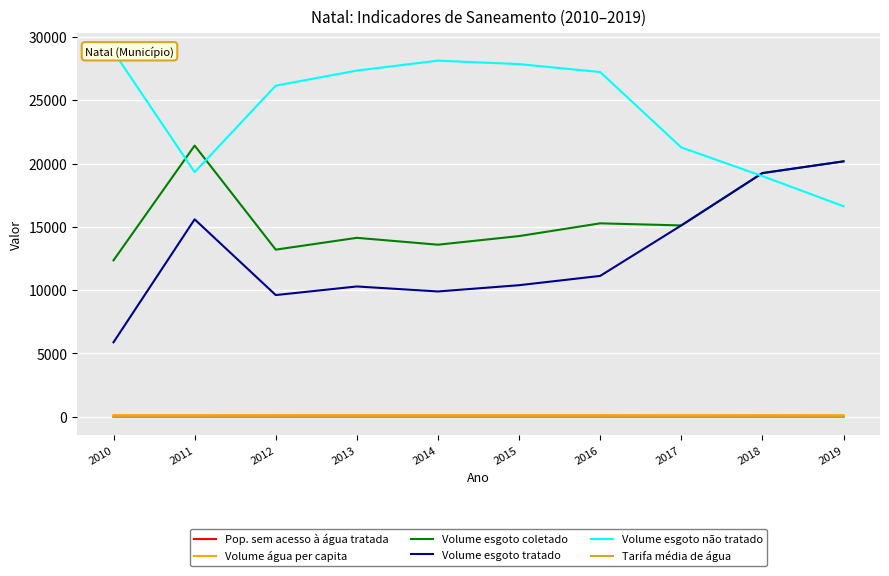

Which series has the largest total across all categories?

Volume esgoto não tratado